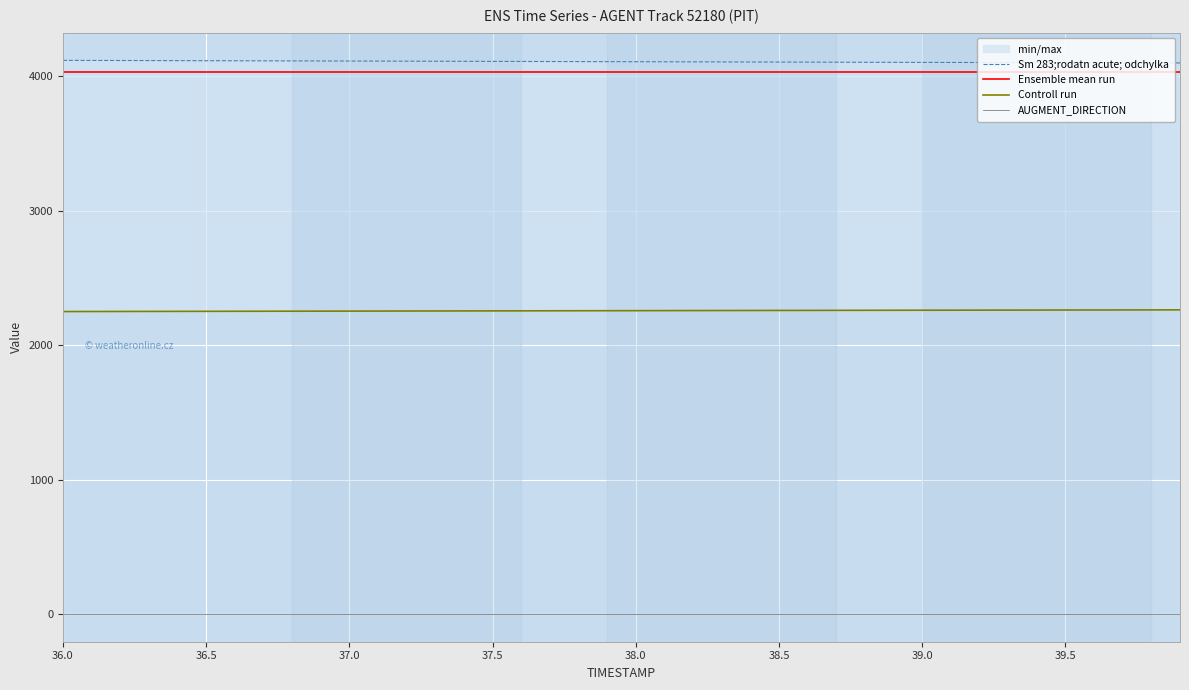

True or false: Controll run and Sm 283;rodatn acute; odchylka cross at least once.

False